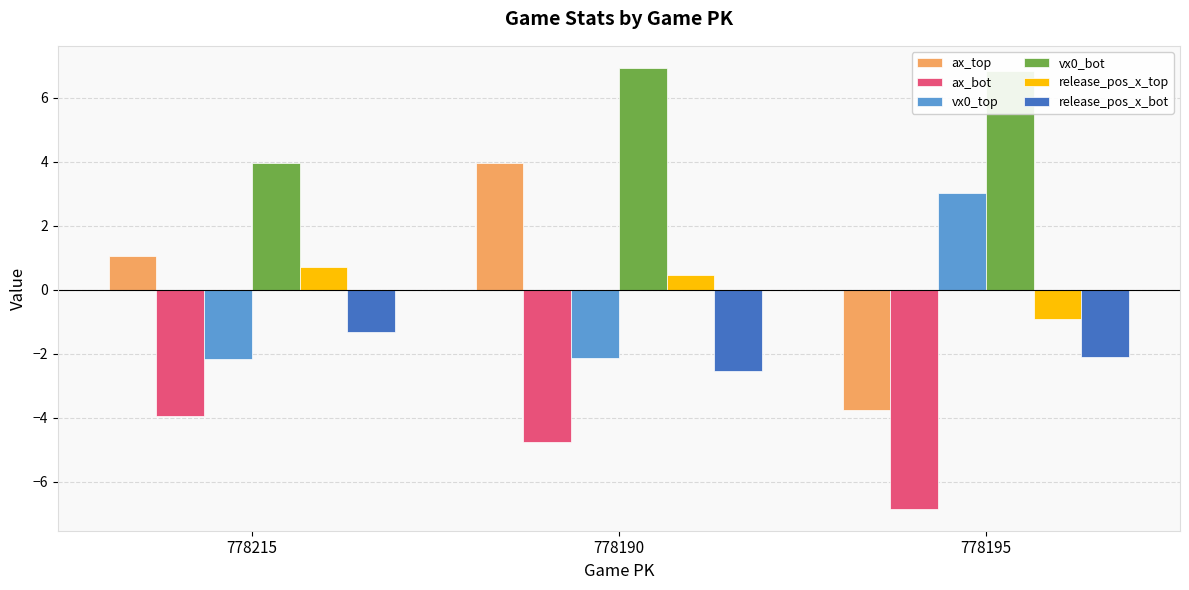

What is the total value across all series at 778195?

-3.7